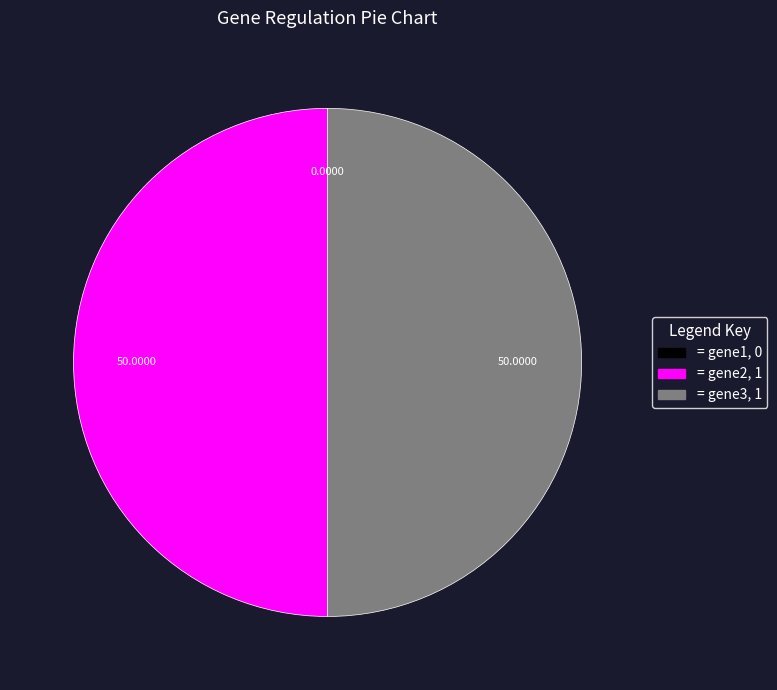

To the nearest percent, what is the average slice percentage?

33%